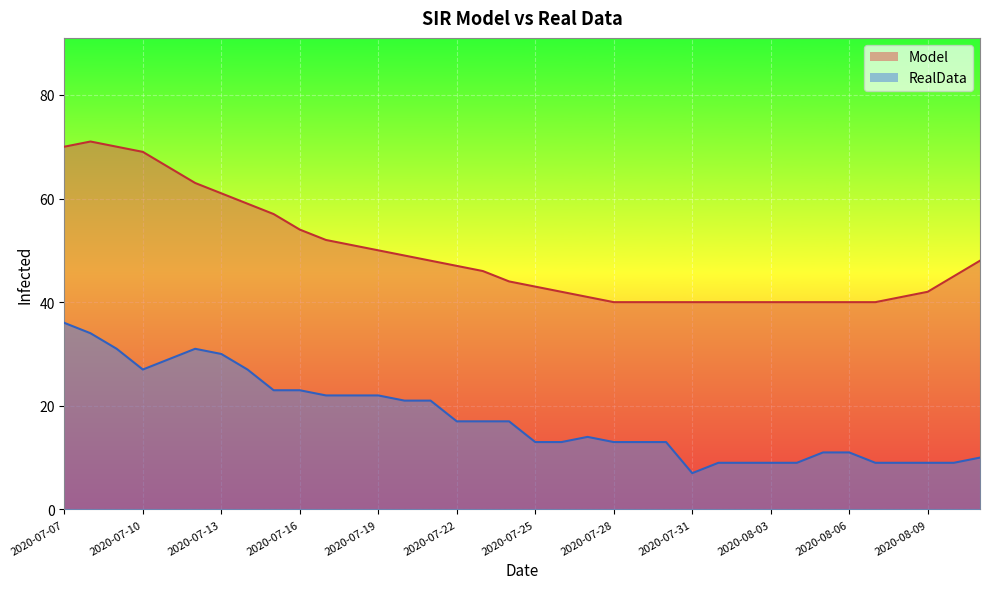

What is the value of the Model point at the 9th from the left?

57